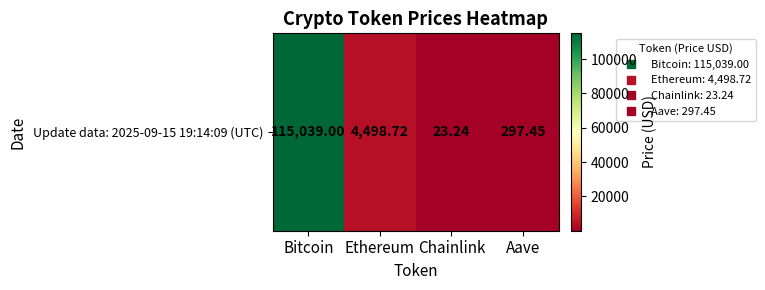

Is it true that the value at Aave is 297.4?

True